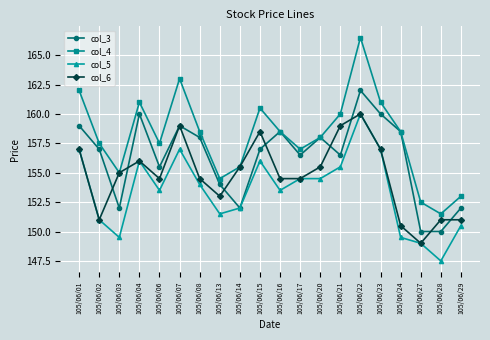

Which category has the highest value across all series?

105/06/22